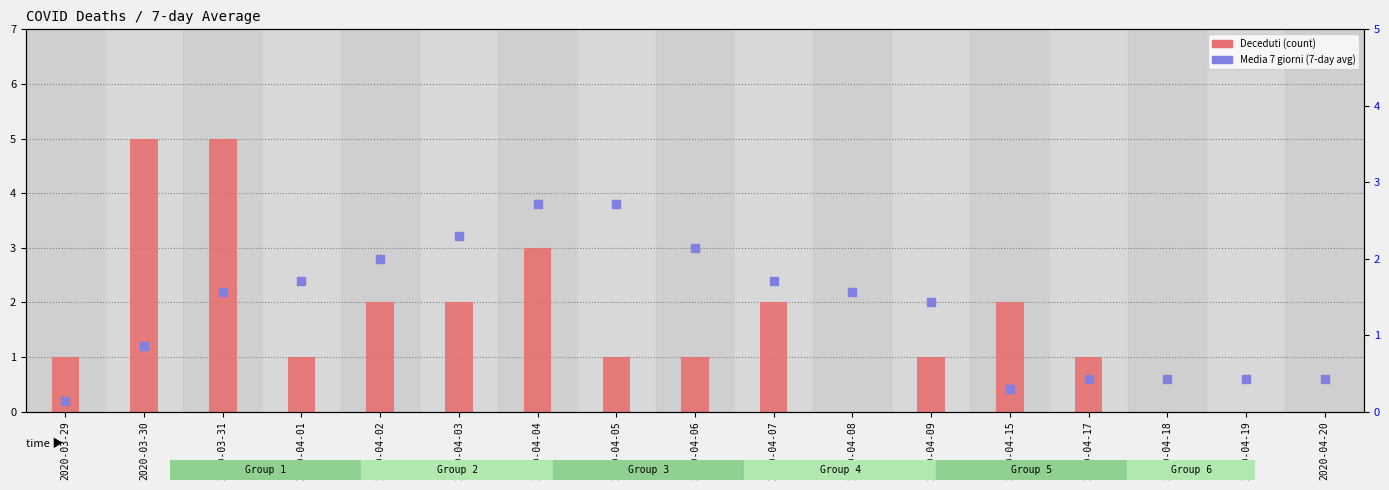

Count the number of categories in the chart.

17